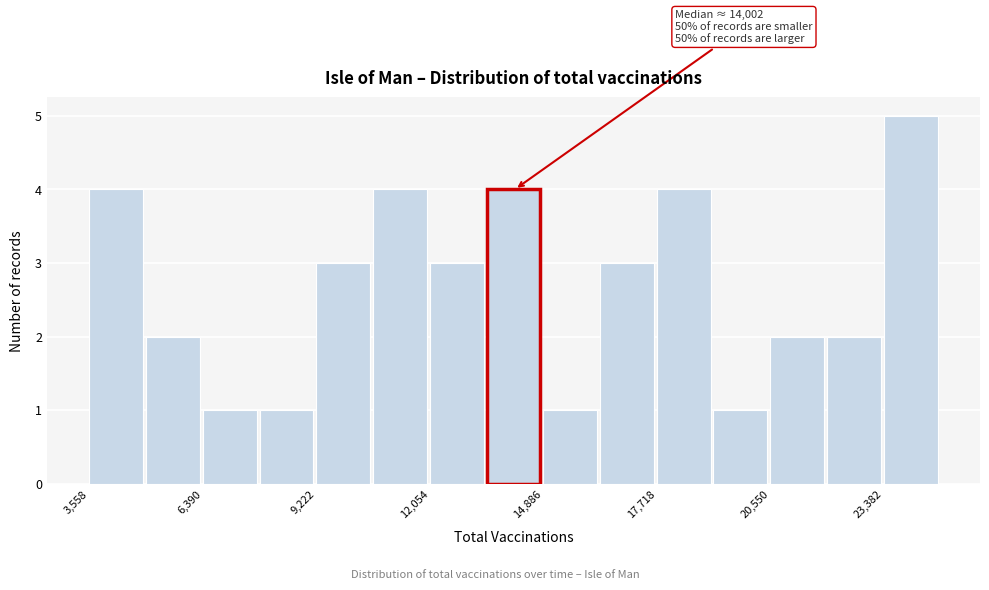

Read against the x-axis, roughly where is the centre of the tallest bar?

24000